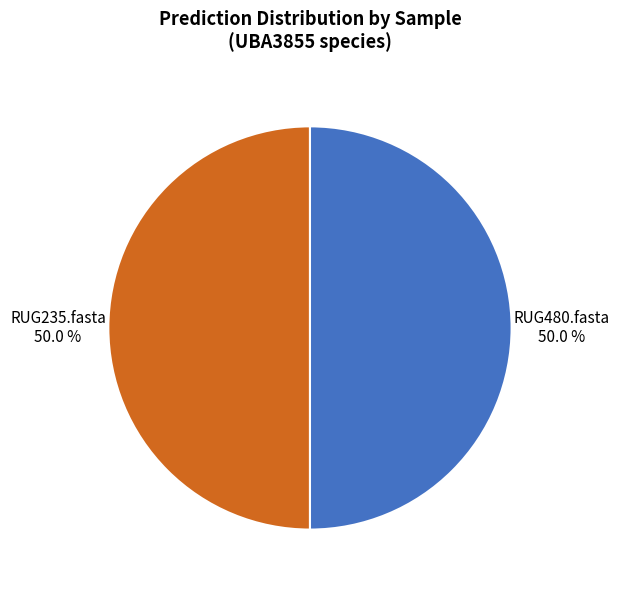

Combined, do RUG480.fasta and RUG235.fasta account for over 50%?

Yes